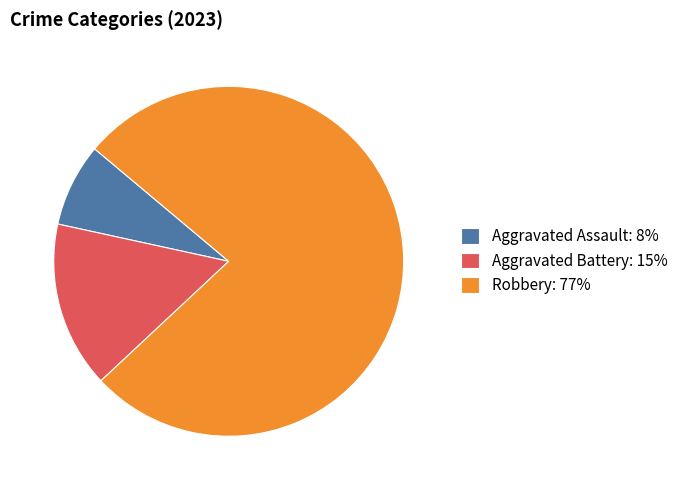

Combined, do Aggravated Battery: 15% and Robbery: 77% account for over 50%?

Yes